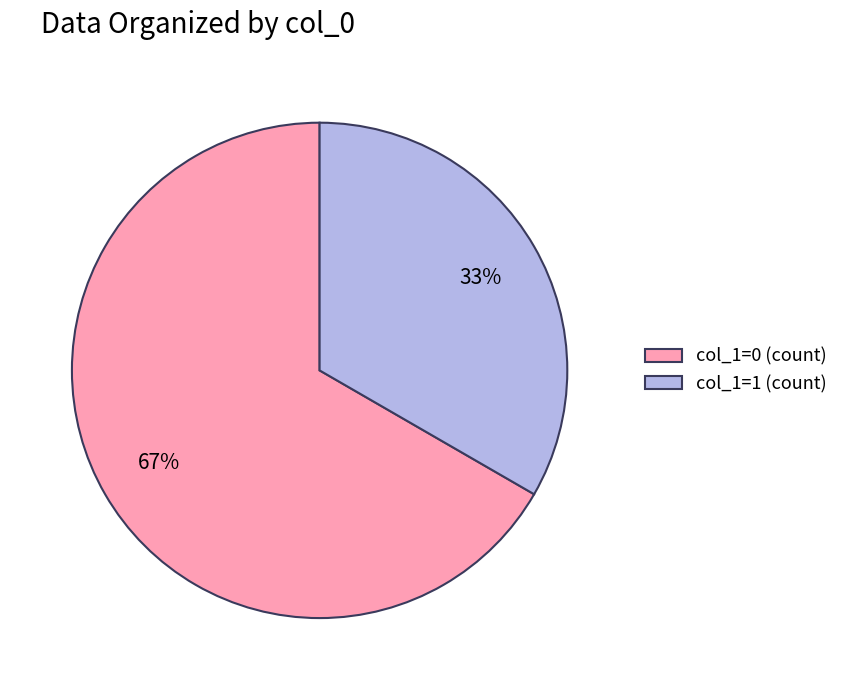

How many slices are in this pie chart?

2